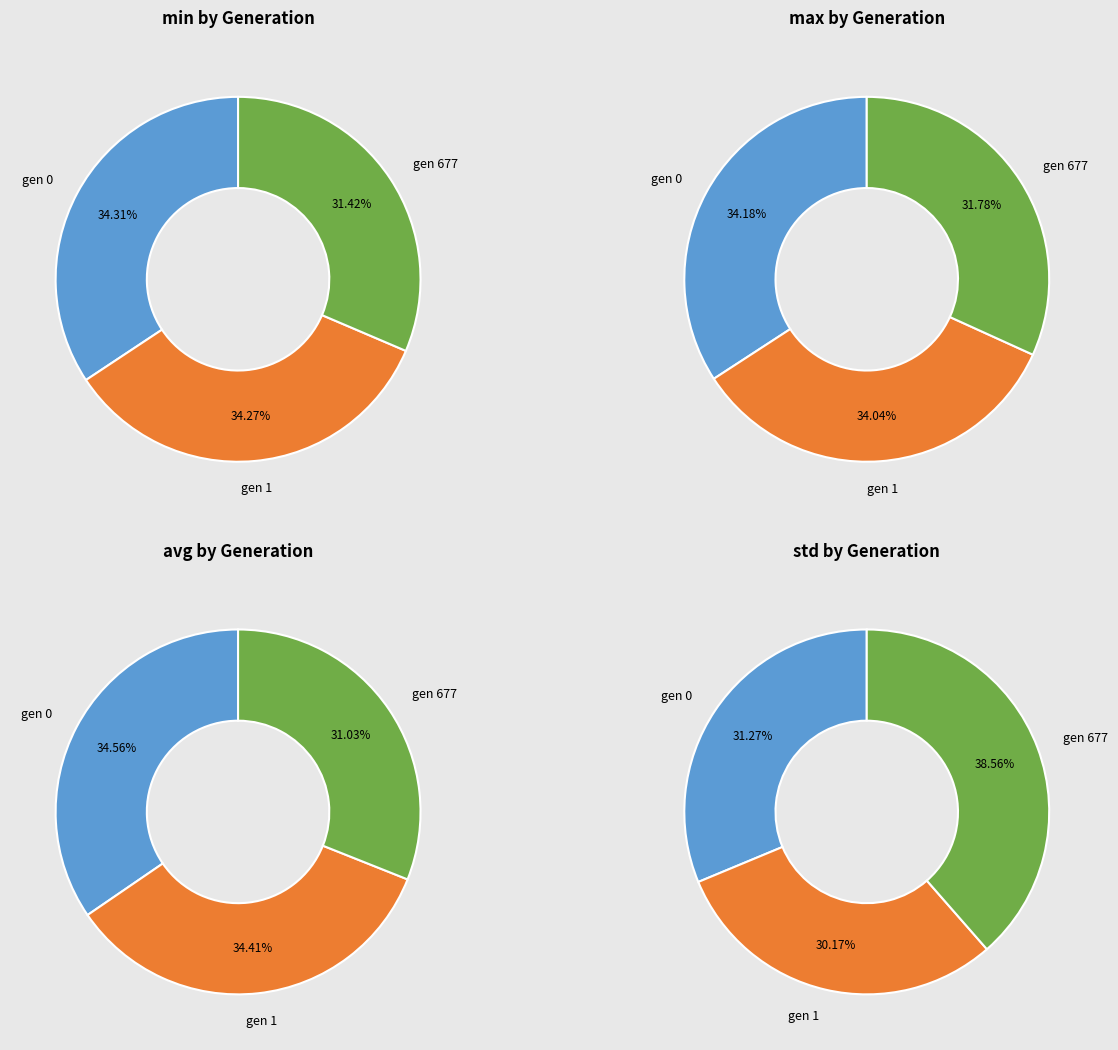

Which has a higher value, gen 677 or gen 1?

gen 1